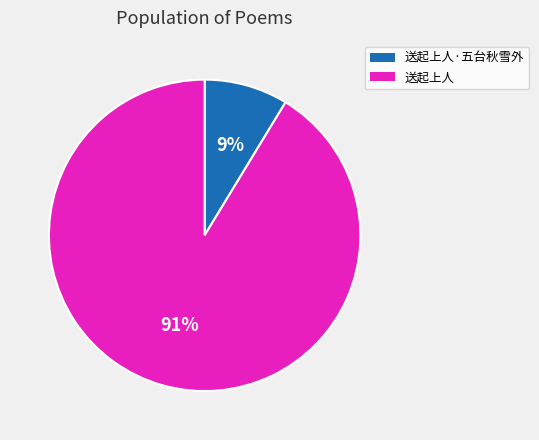

How many segments does this pie chart have?

2